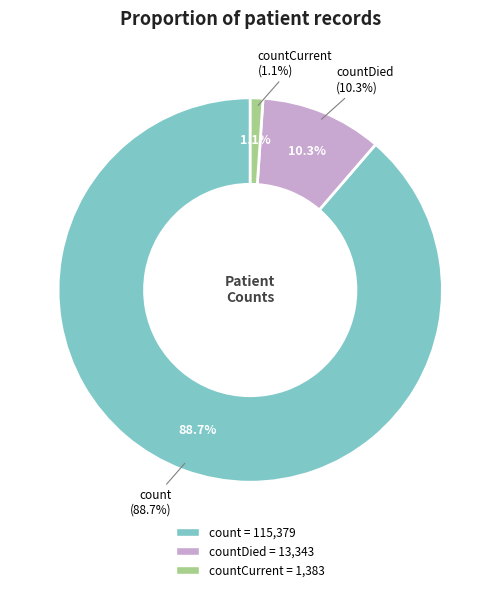

What is the largest slice in the pie chart?

count